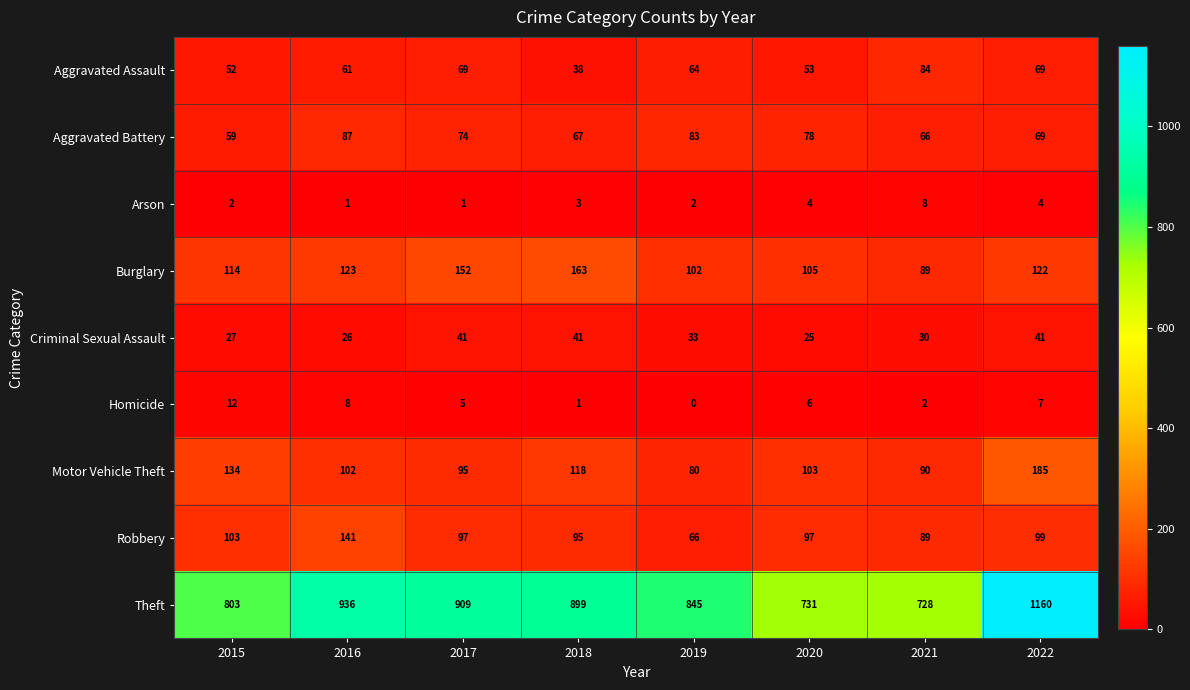

What is the difference between the Aggravated Battery values at 2020 and 2016?

9